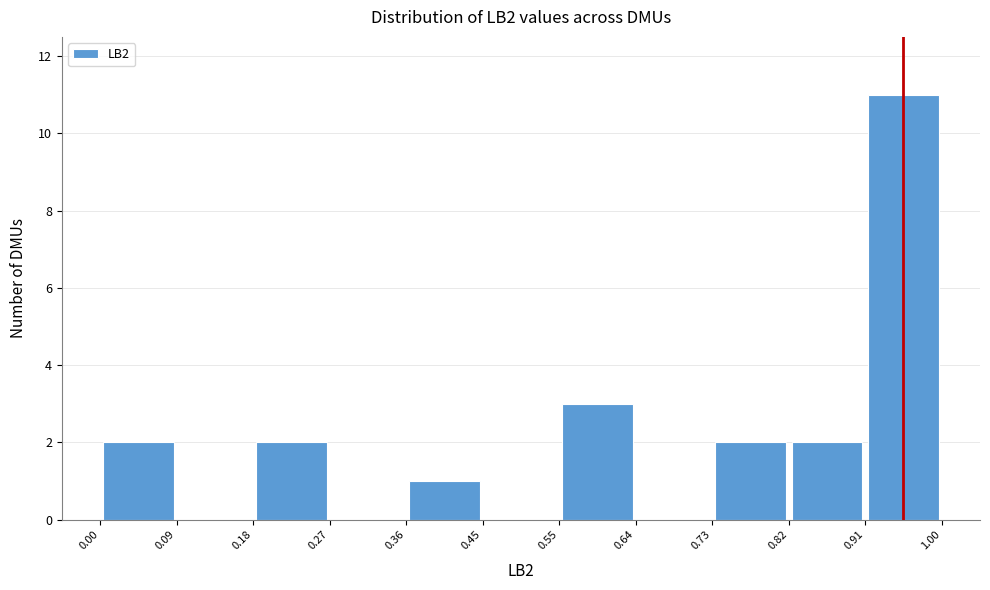

What is the height of the bar covering 0.00 to 0.09 on the x-axis? The values are not printed on the chart, so give them approximately, as read against the axis.

2